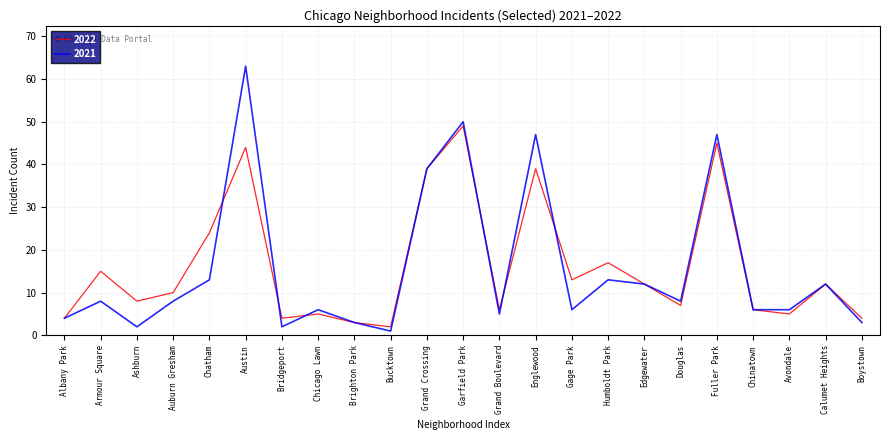

The value of 2021 at Albany Park is 4. True or false?

True